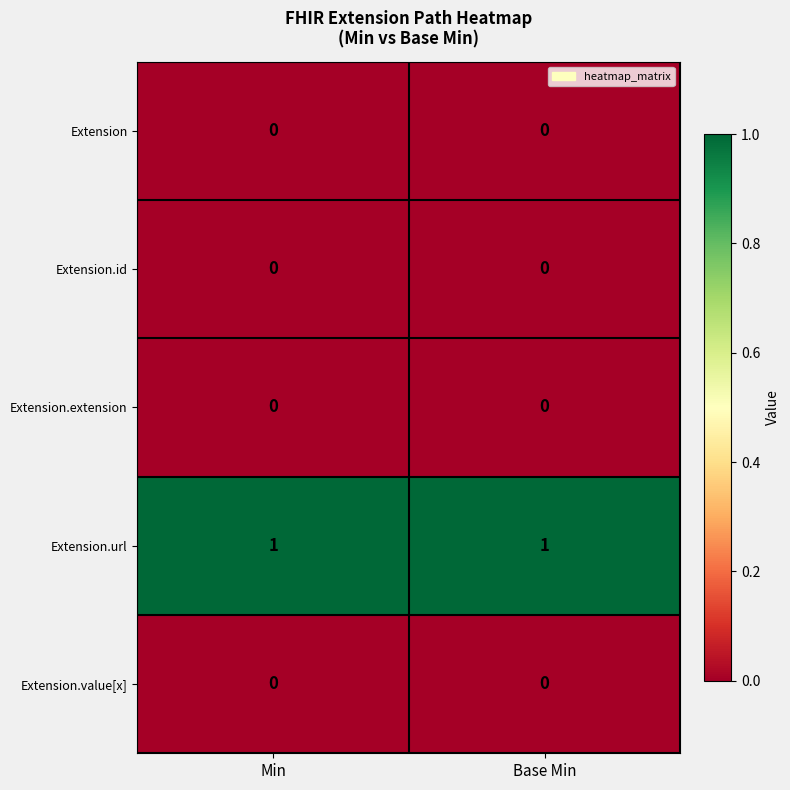

What is the difference between the highest and lowest values at Base Min?

1